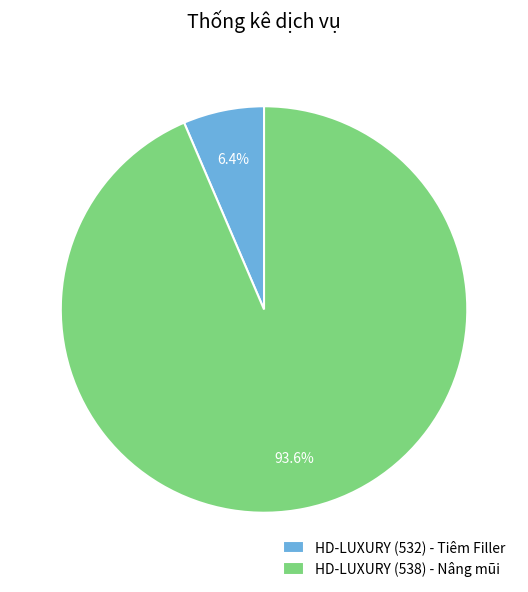

The HD-LUXURY (532) - Tiêm Filler slice represents 1% of the pie. True or false?

False